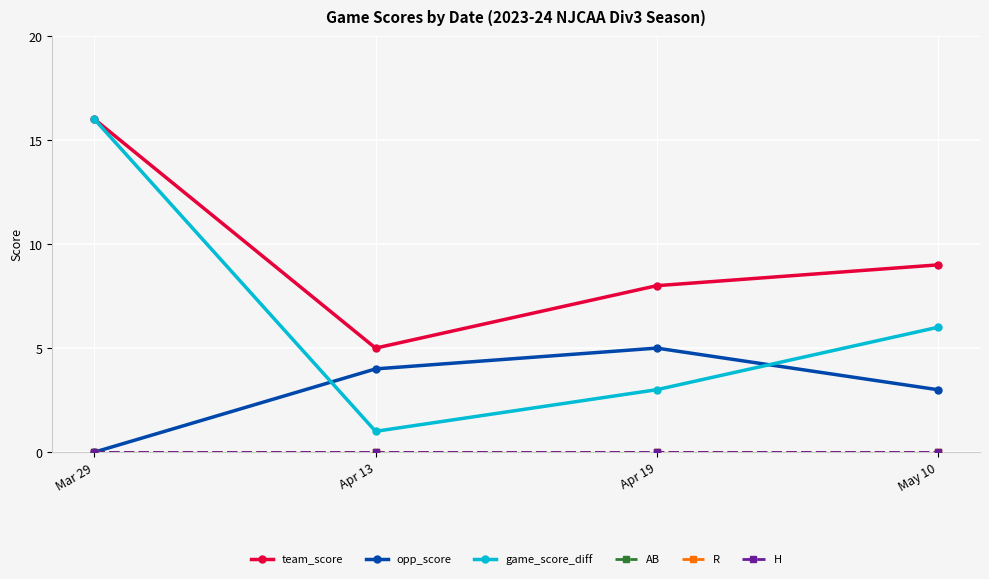

The game_score_diff series shows 6 at May 10. True or false?

True